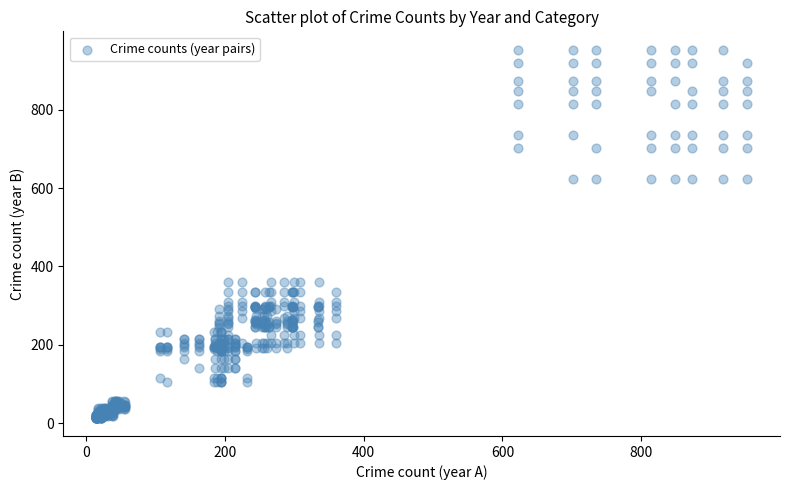

What is the range of Y values (max minus min)?

939